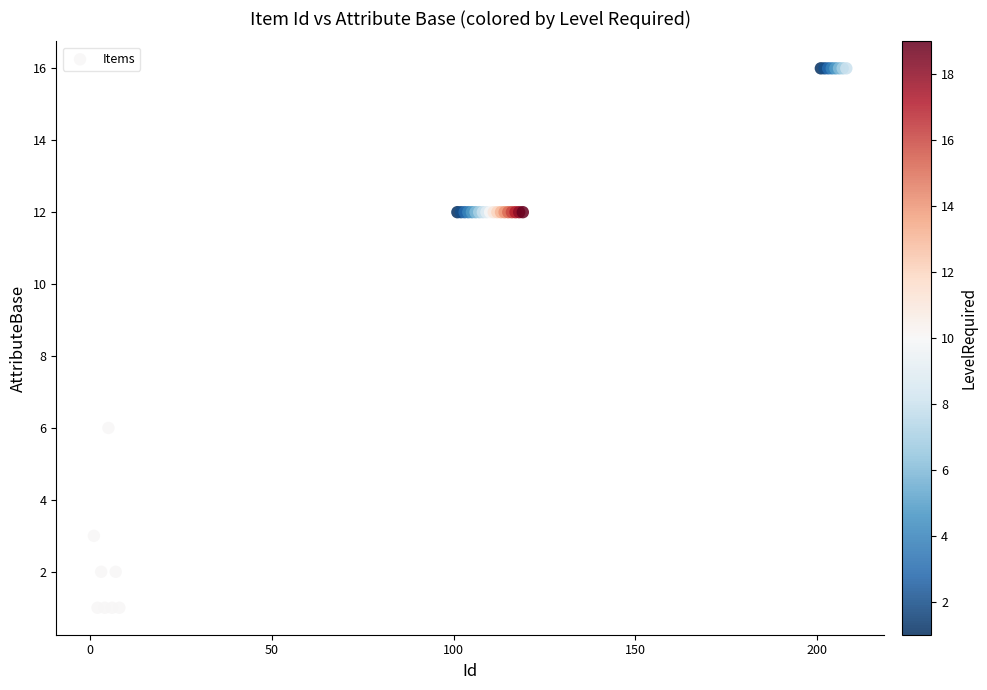

What Y value in the scatter plot is closest to 8?

6